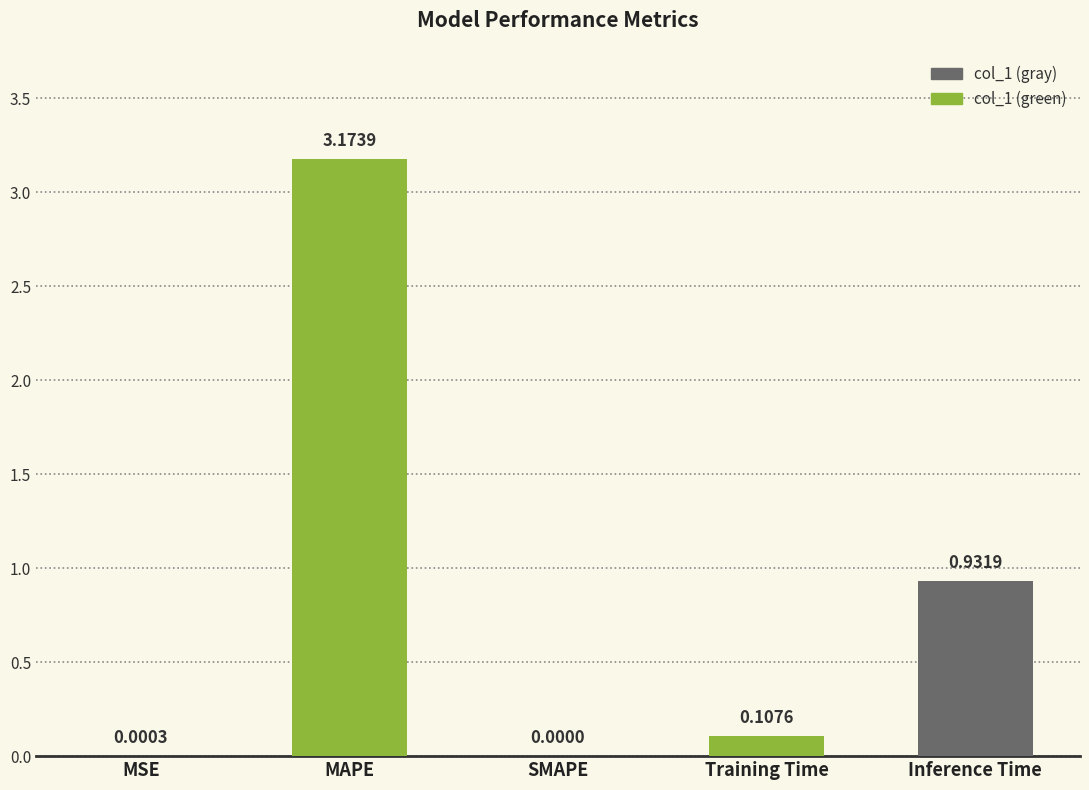

Which label corresponds to the largest value in the chart?

MAPE